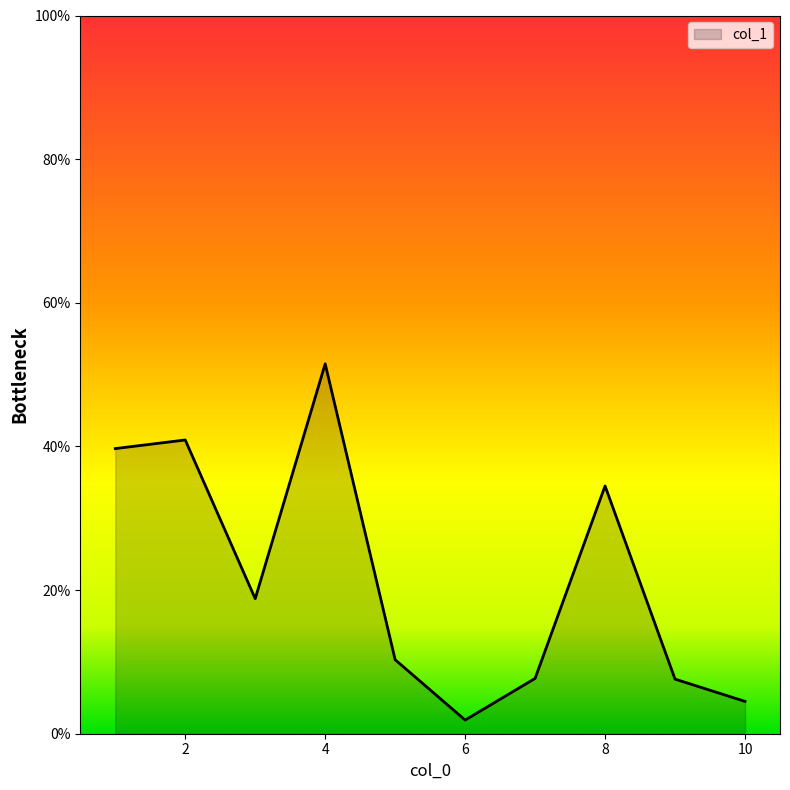

What is the greatest value displayed?

51.5